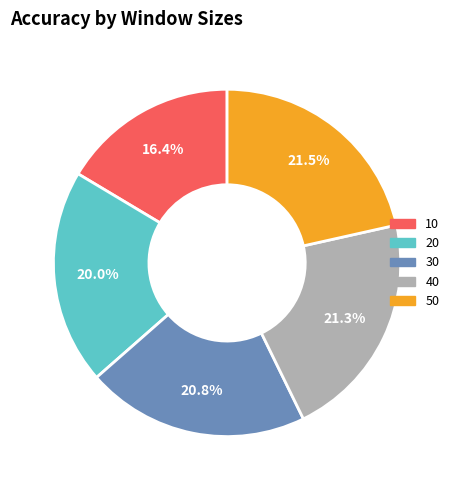

What percentage do 40 and 20 together represent?

41.3%